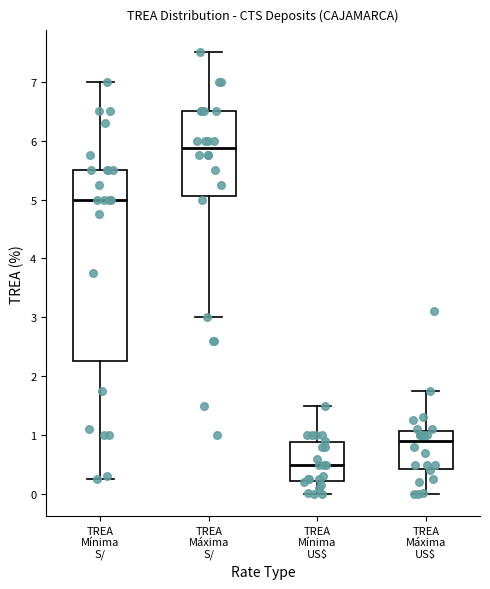

Reading left to right, read every box against the y-axis: the position of its median line, the range the box covers, and the ends of its whiskers. The values are not printed on the chart, so give them approximately, as read against the axis.

TREA Mínima S/: median 5.0, box 2.3 to 5.5, whiskers 0.3 to 7.0
TREA Máxima S/: median 5.9, box 5.1 to 6.5, whiskers 3.0 to 7.5
TREA Mínima US$: median 0.5, box 0.2 to 0.9, whiskers 0.0 to 1.5
TREA Máxima US$: median 0.9, box 0.4 to 1.1, whiskers 0.0 to 1.8